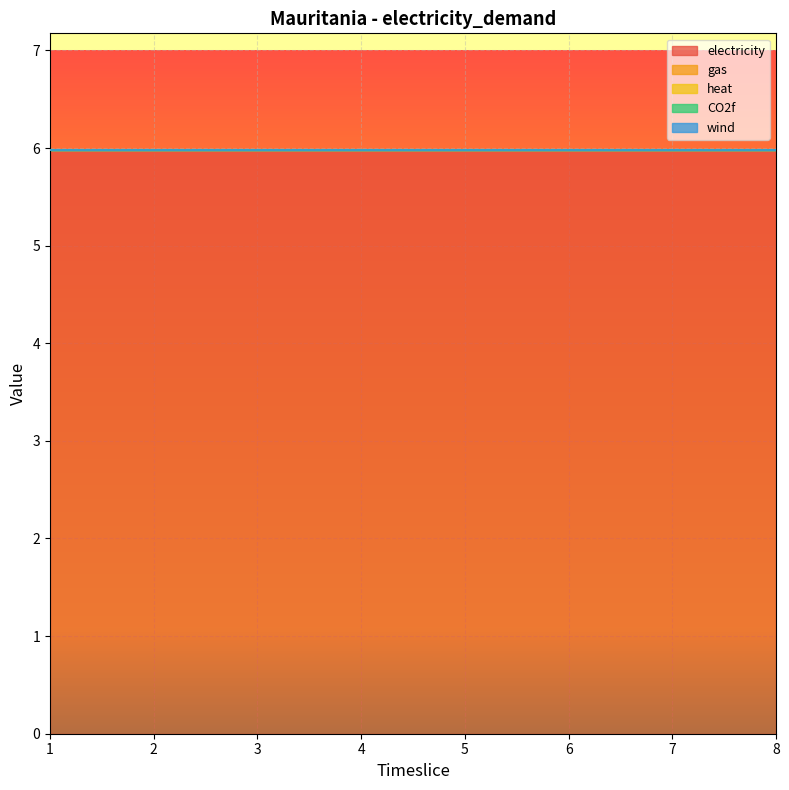

What is the maximum value shown in the chart?

6.0